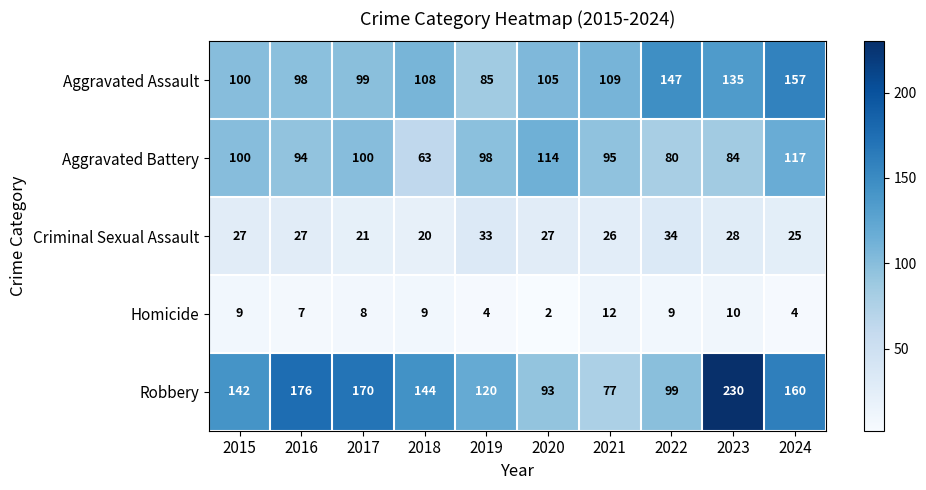

Which series has the largest range (max minus min)?

Robbery